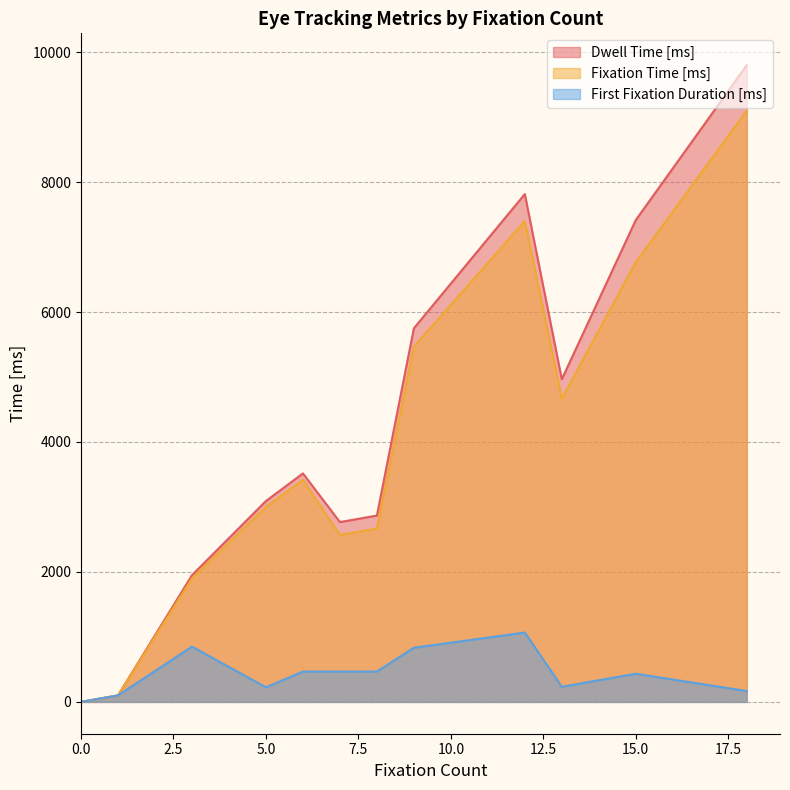

True or false: First Fixation Duration [ms] has more than 1 interior local peaks.

True